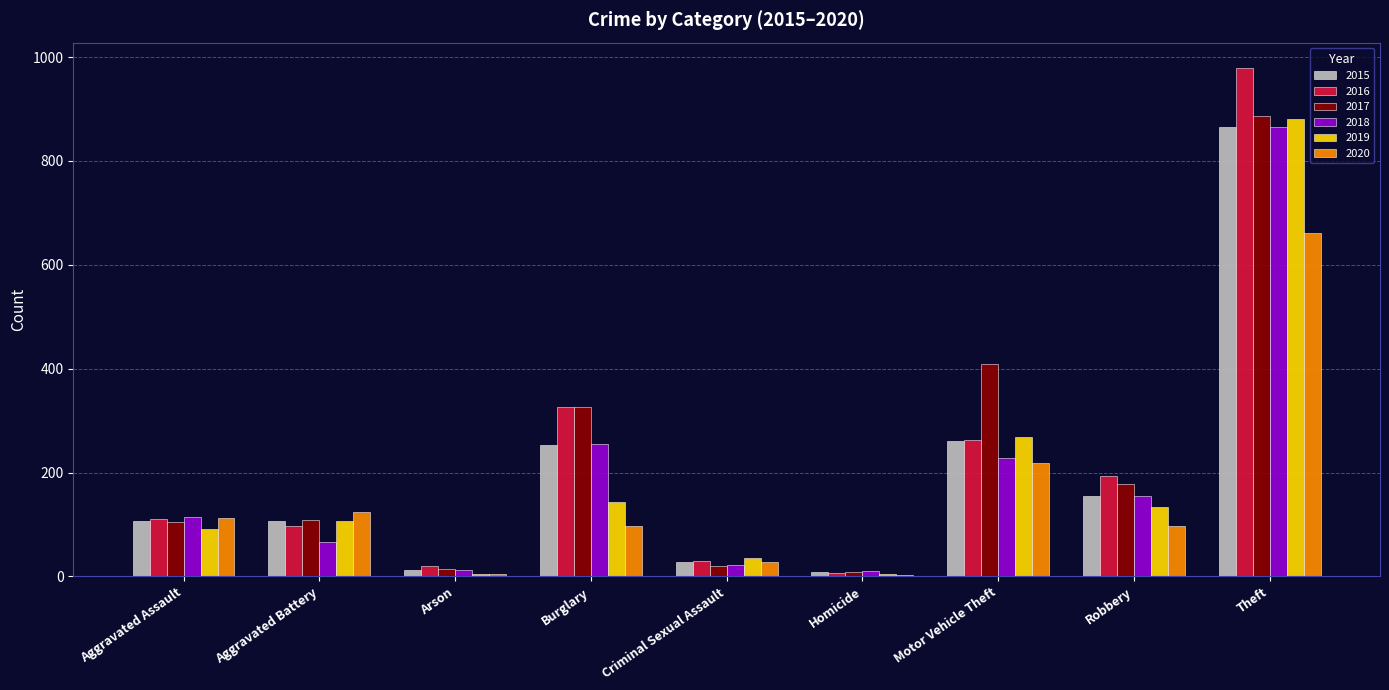

Which series has the largest range (max minus min)?

2016